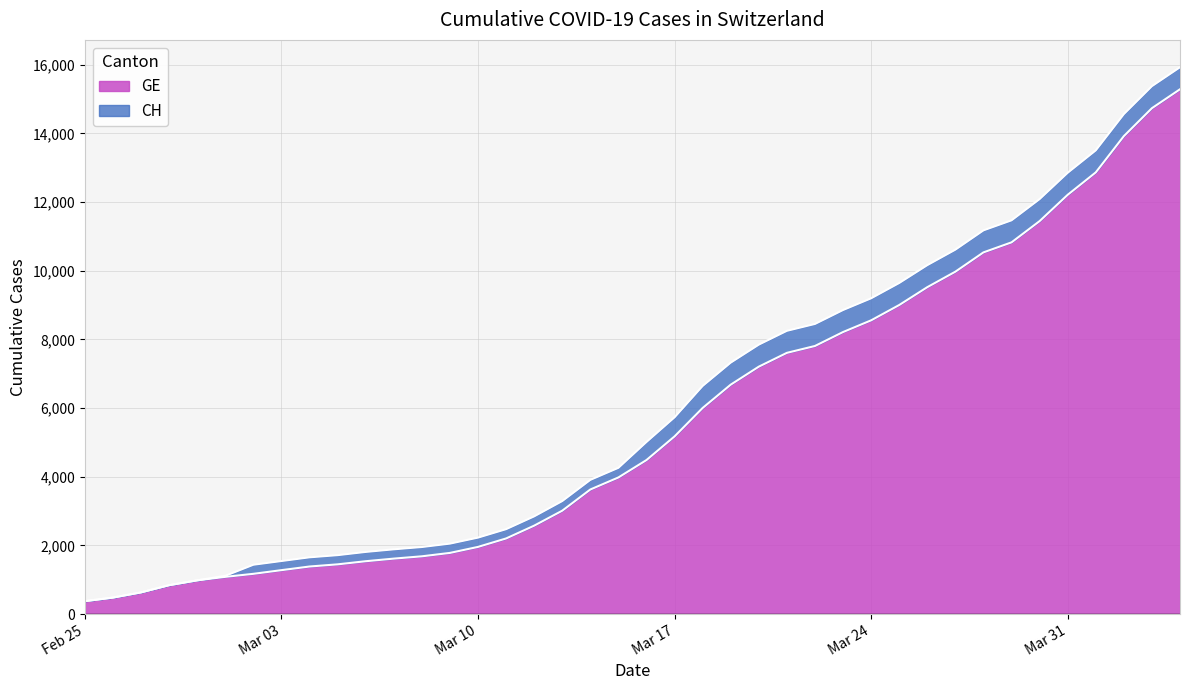

What are all the series names shown in the legend?

GE, CH